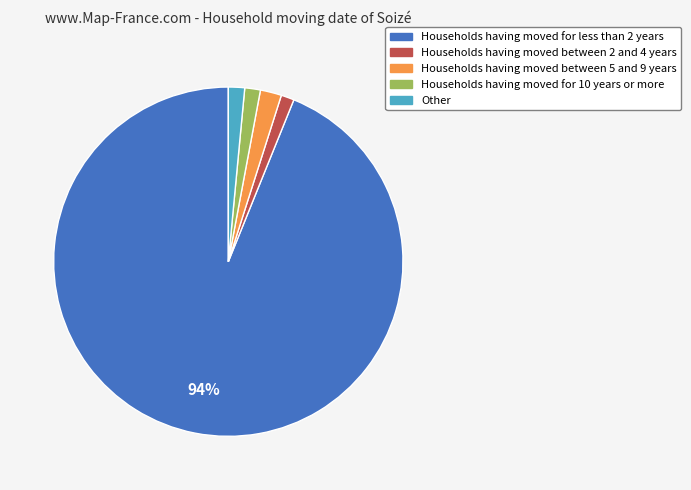

To the nearest percent, what is the difference between the largest and smallest slice percentages?

93%